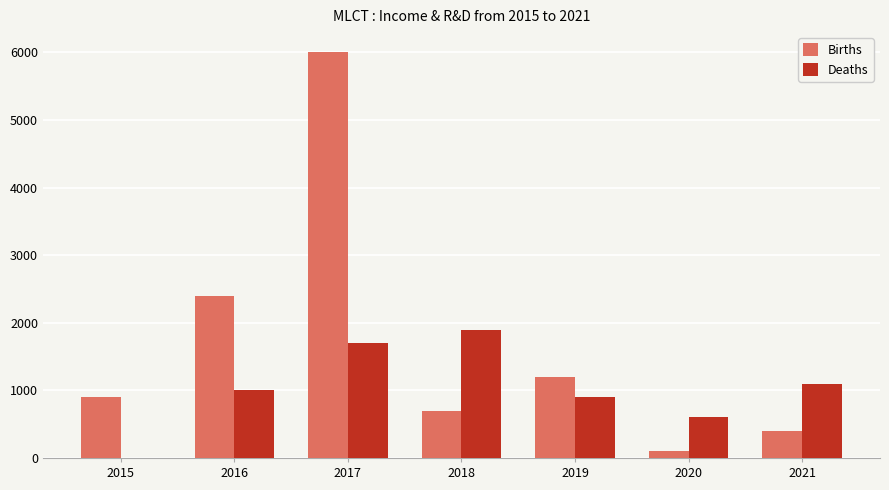

What is the total value across all series at 2015?

900